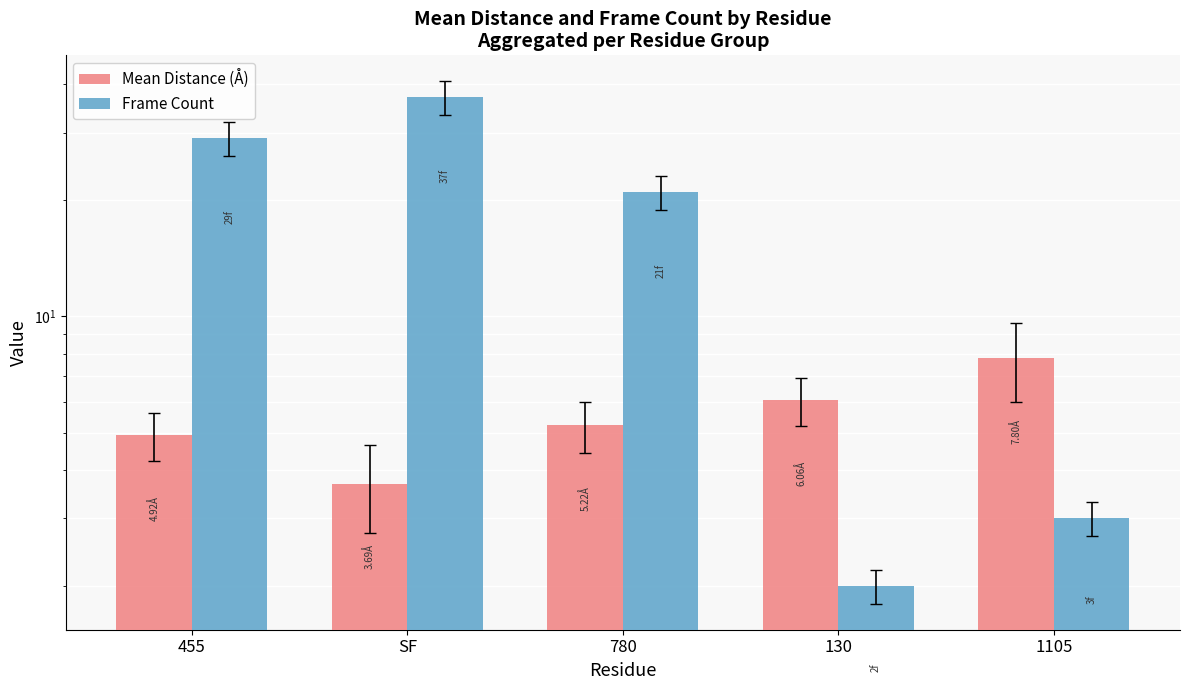

Reading left to right, extract all data points from this chart.

Mean Distance (Å): 4.9	3.7	5.2	6.1	7.8
Frame Count: 29.0	37.0	21.0	2.0	3.0